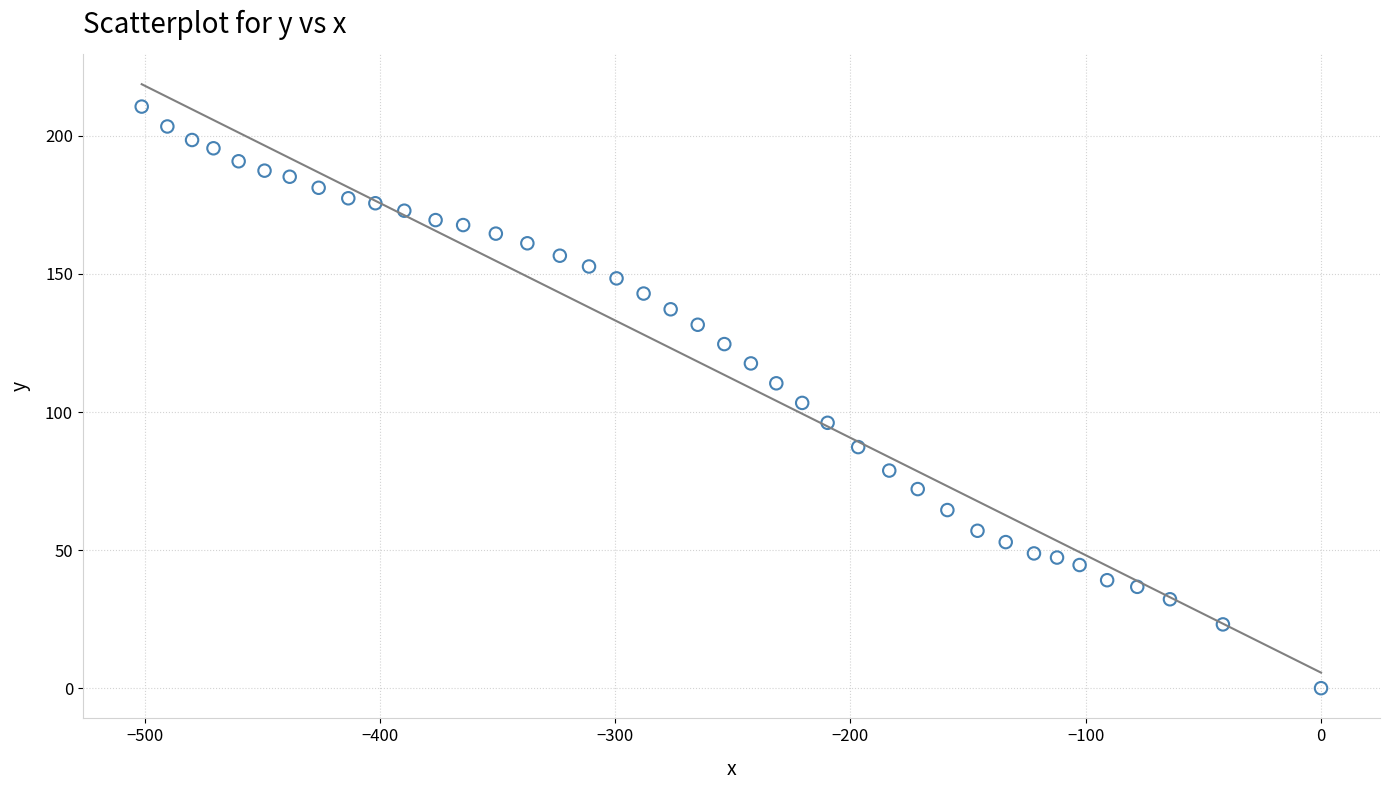

What is the range of Y values (max minus min)?

210.6